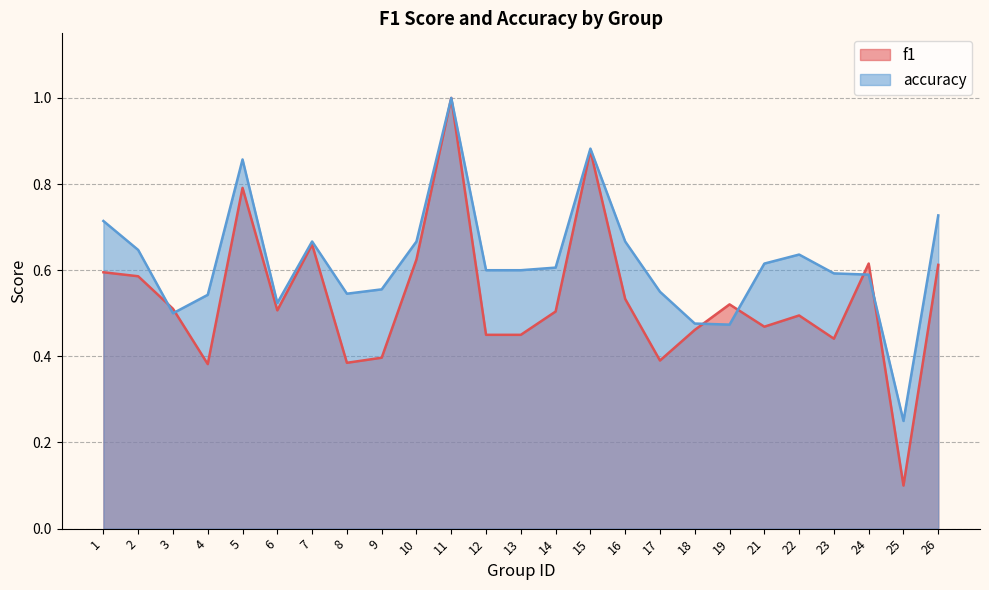

What is the total value across all series at 8?

0.9